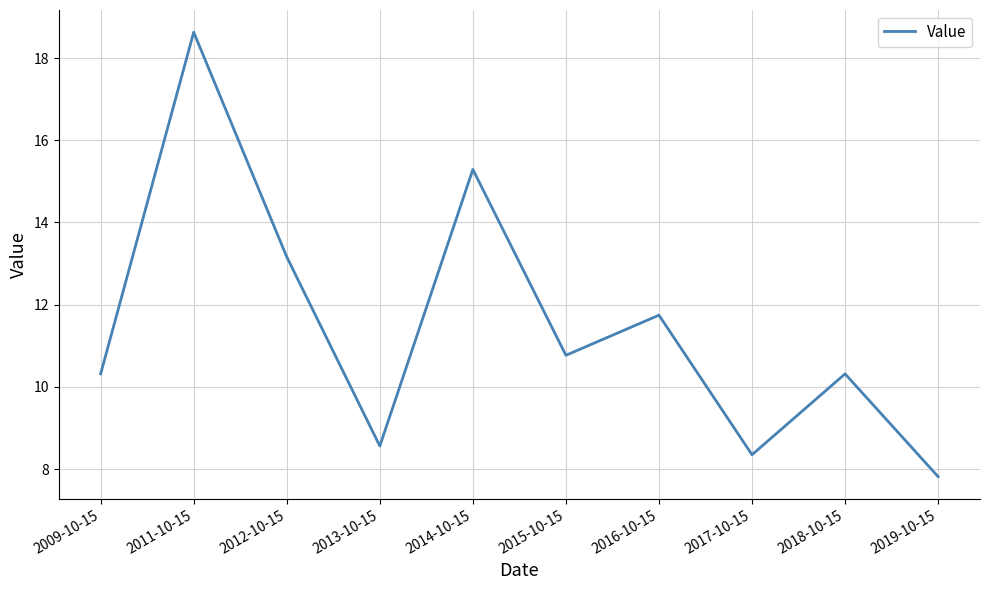

Is it true that the value at 2017-10-15 is 1.7?

False